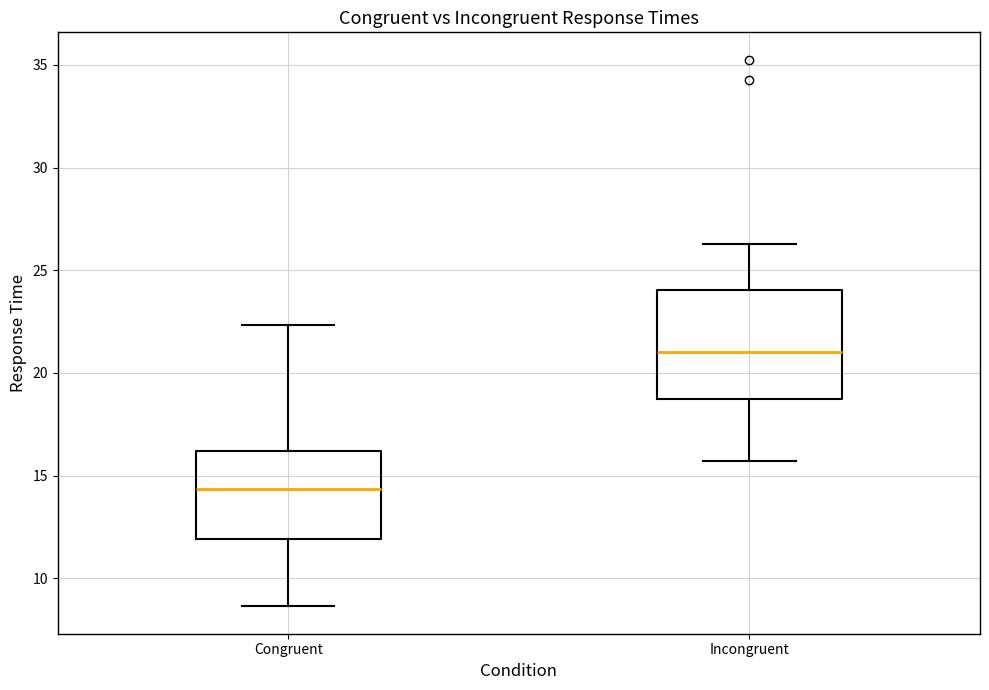

Where is the upper edge of the box for Incongruent on the y-axis? The values are not printed on the chart, so give them approximately, as read against the axis.

24.0